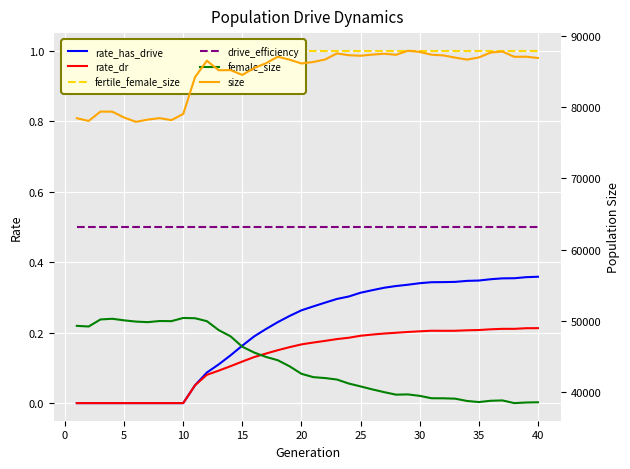

What is the greatest value displayed?

87959.0